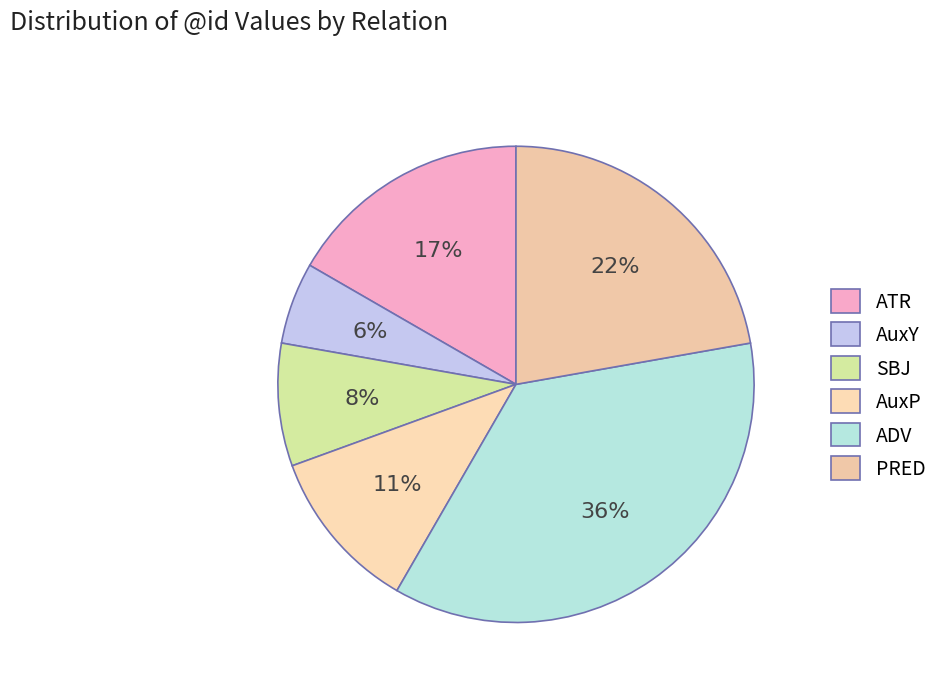

Which category has the biggest portion of the pie?

ADV